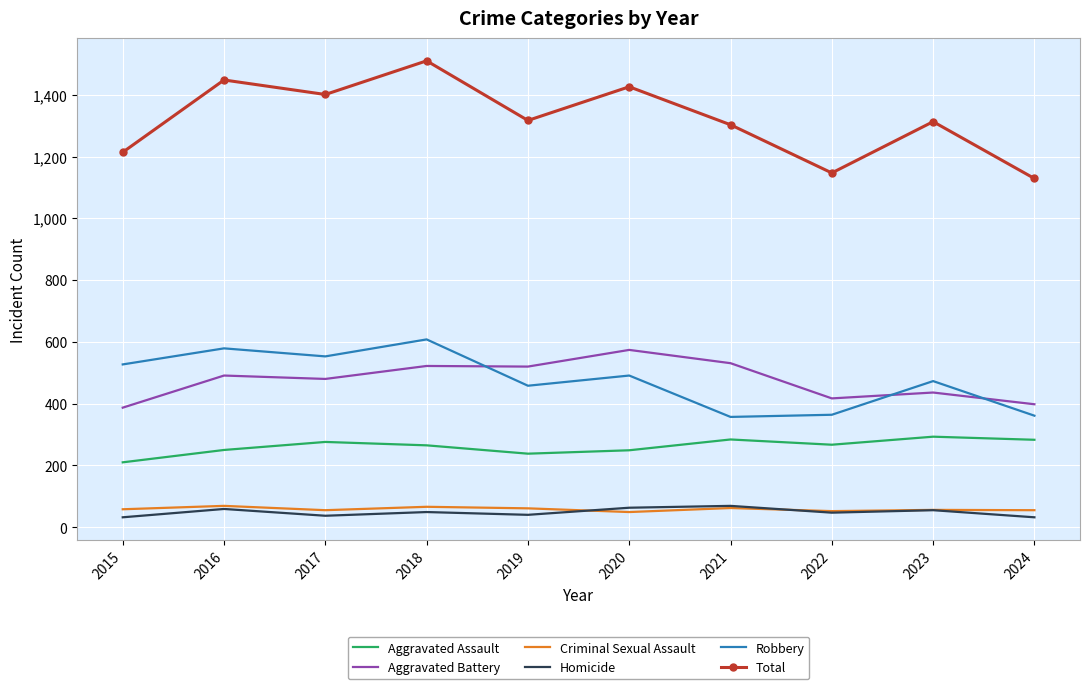

What is the highest value of the Aggravated Assault series?

293